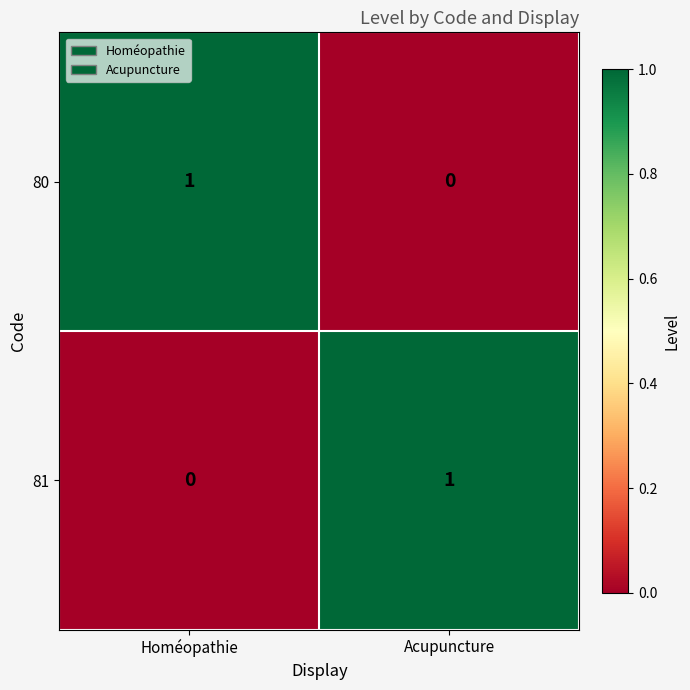

What is the difference between the highest and lowest values at Homéopathie?

1